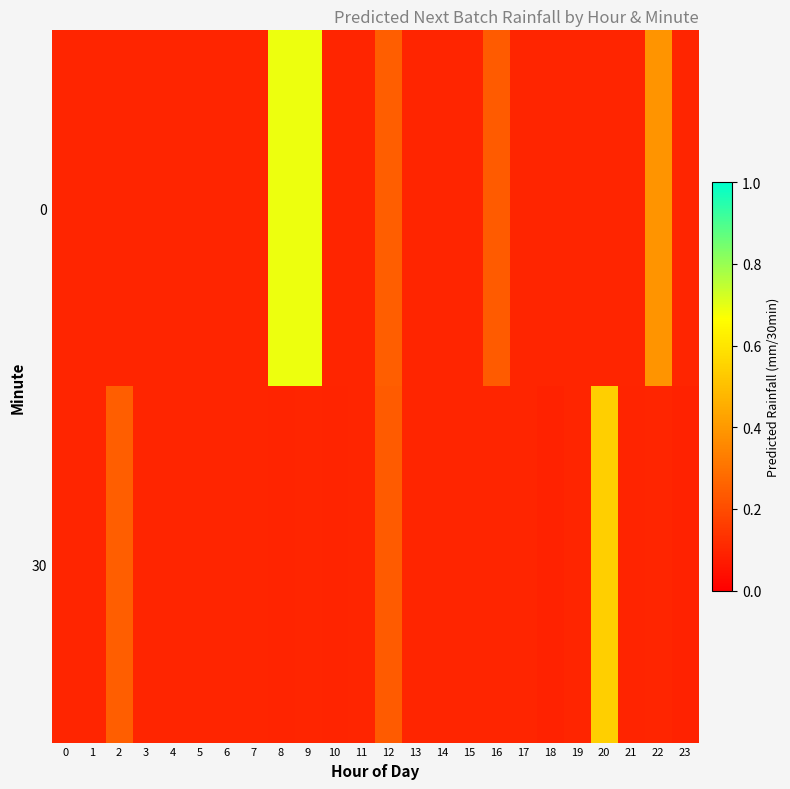

Reading left to right, transcribe all the data shown in this chart.

0: 0=0.1	1=0.1	2=0.1	3=0.1	4=0.1	5=0.1	6=0.1	7=0.1	8=0.7	9=0.7	10=0.1	11=0.1	12=0.2	13=0.1	14=0.1	15=0.1	16=0.2	17=0.1	18=0.1	19=0.1	20=0.1	21=0.1	22=0.4	23=0.1
30: 0=0.1	1=0.1	2=0.2	3=0.1	4=0.1	5=0.1	6=0.1	7=0.1	8=0.1	9=0.1	10=0.1	11=0.1	12=0.2	13=0.1	14=0.1	15=0.1	16=0.1	17=0.1	18=0.1	19=0.1	20=0.5	21=0.1	22=0.1	23=0.1